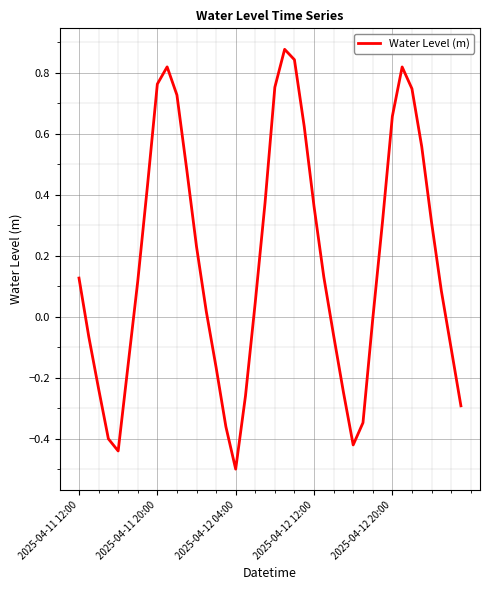

What is the difference between the maximum and minimum values?

1.4